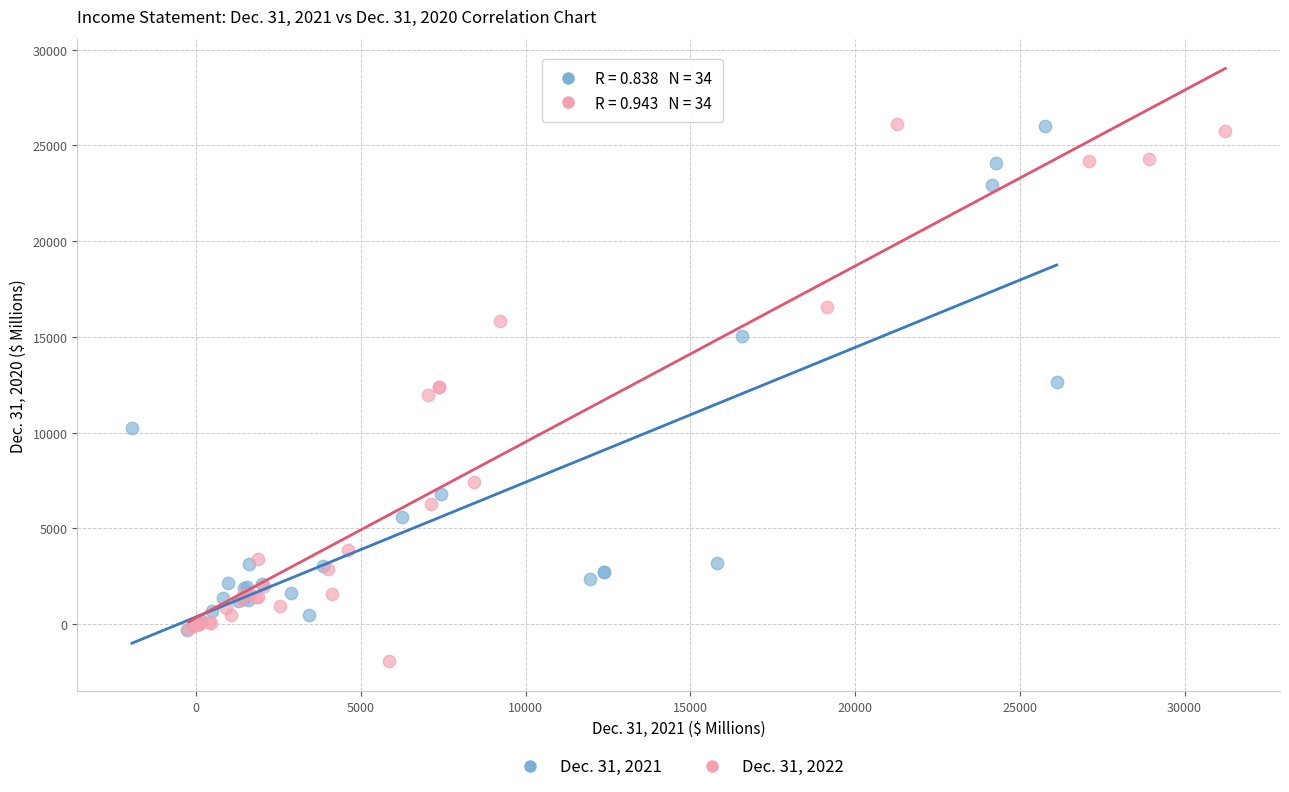

Which series reaches the minimum Y coordinate?

Dec. 31, 2022